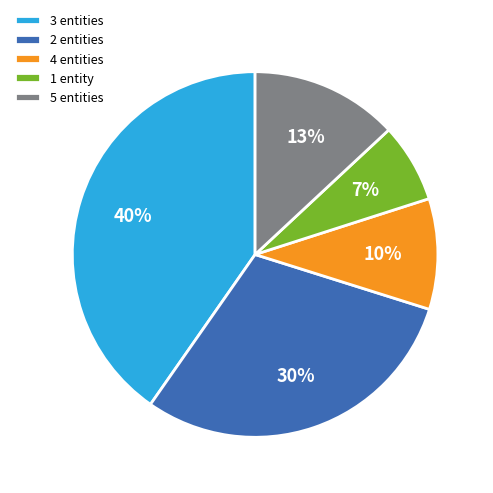

To the nearest percent, what percentage of the pie is 2 entities?

30%